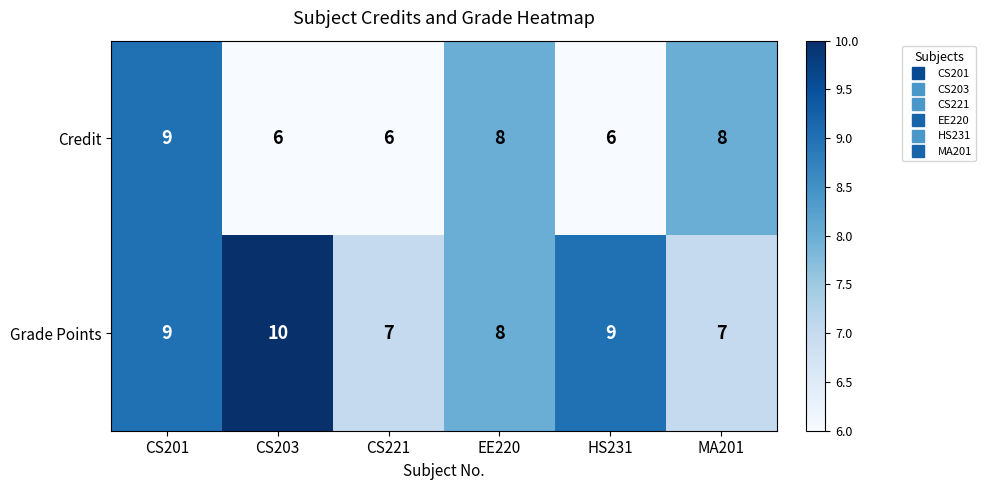

Is it true that Grade Points equals 9 at HS231?

True